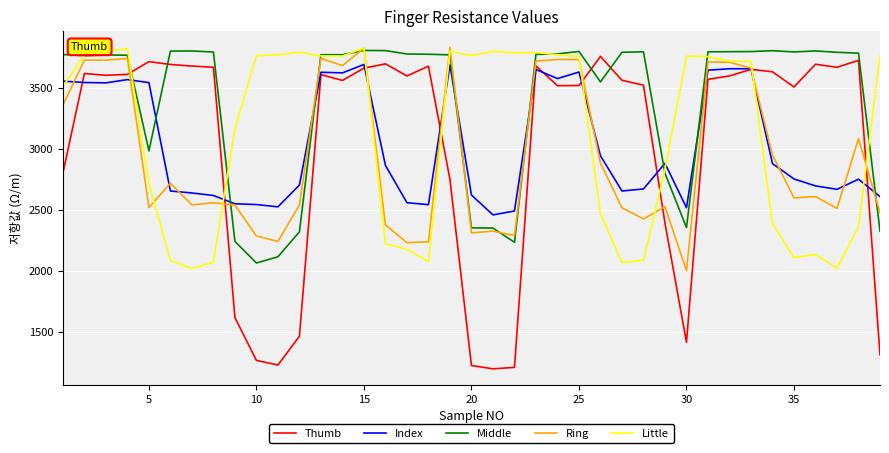

How many times do Middle and Index cross each other?

9